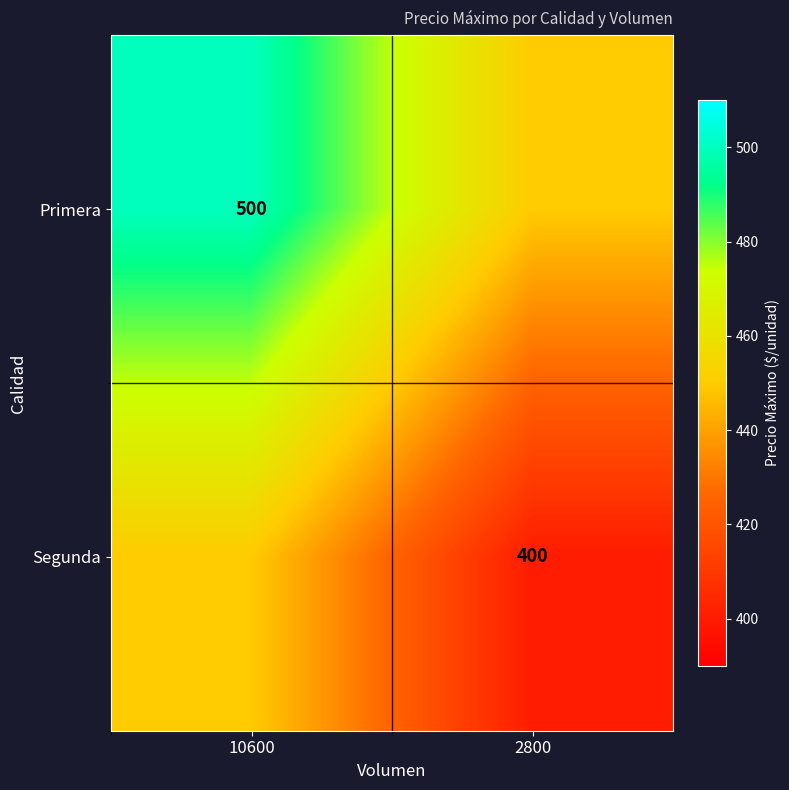

The value of Primera at 10600 is 832. True or false?

False